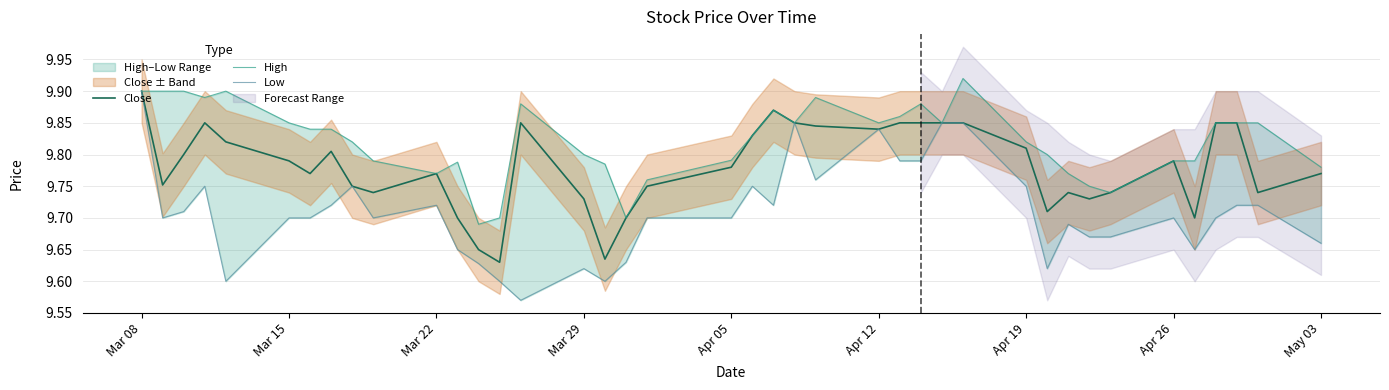

At which label does Close reach its peak?

Mar 08